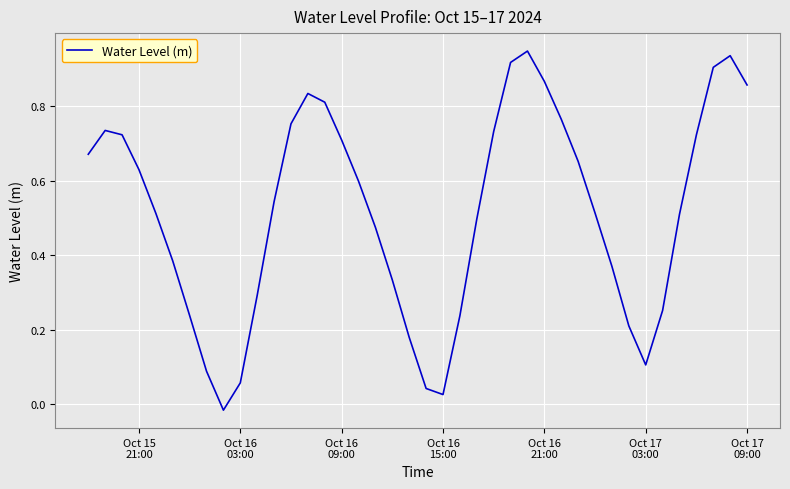

How many distinct data groups are displayed?

1